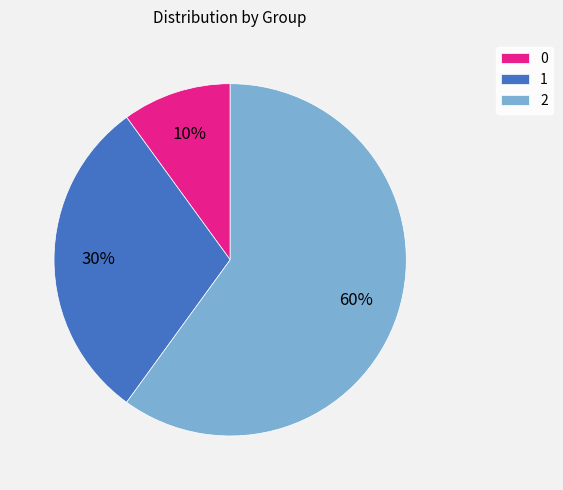

True or false: 0 accounts for 10% of the total.

True